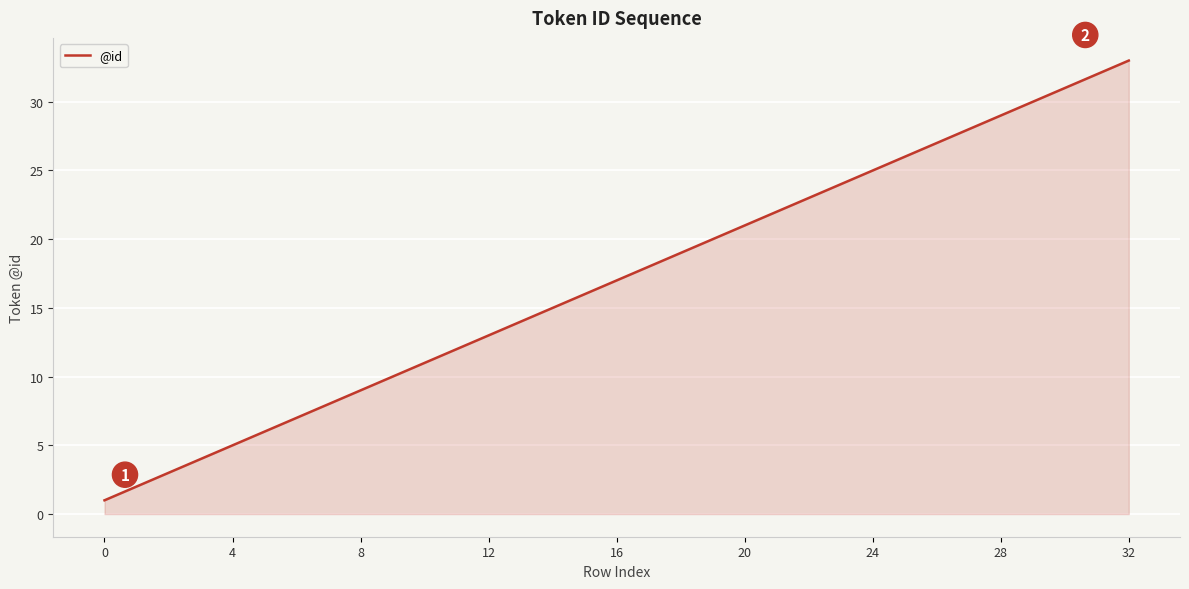

How many lines are shown in the chart?

1